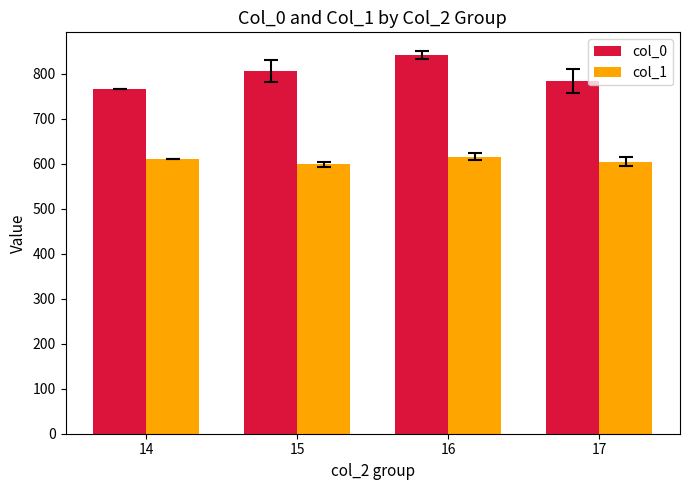

Which category has the highest value across all series?

16